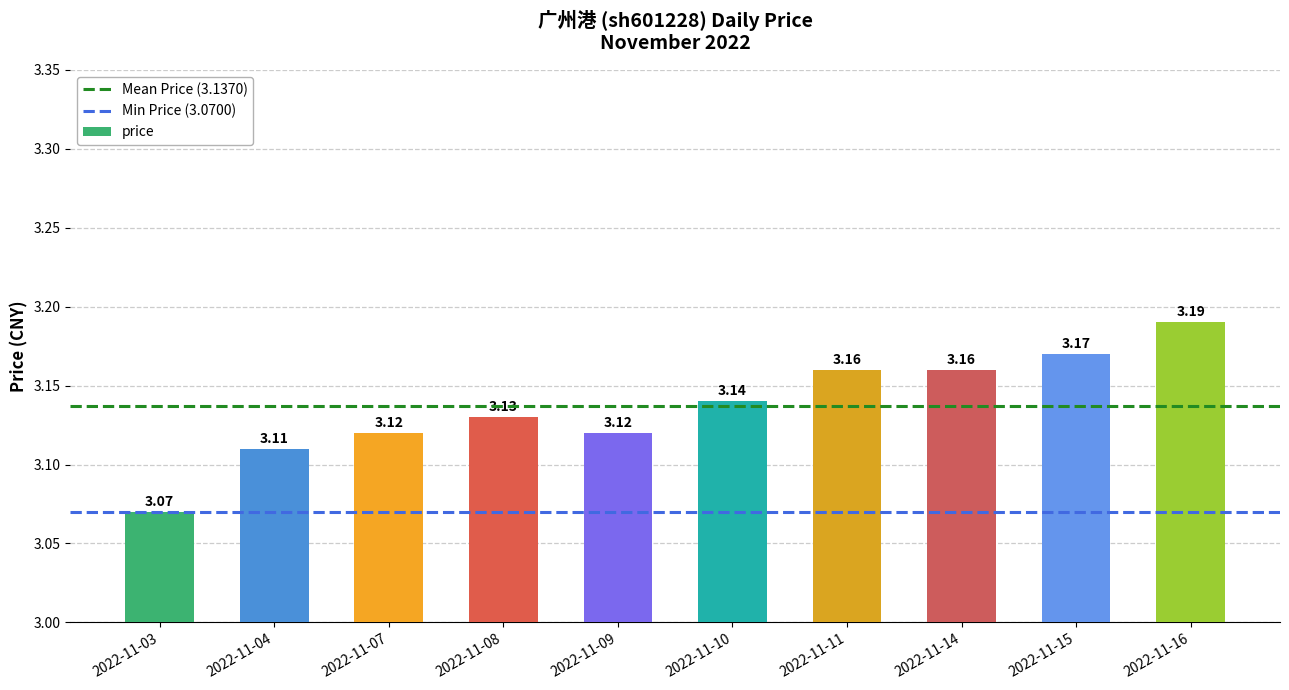

What is the sum of the values at 2022-11-15 and 2022-11-08?

6.3